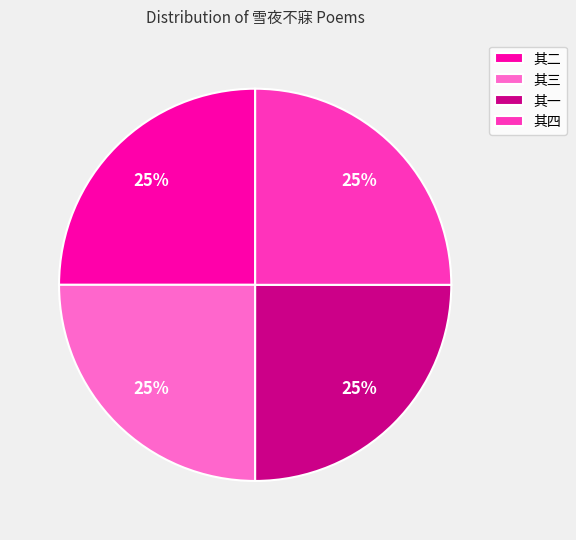

To the nearest percent, what is the average slice percentage?

25%